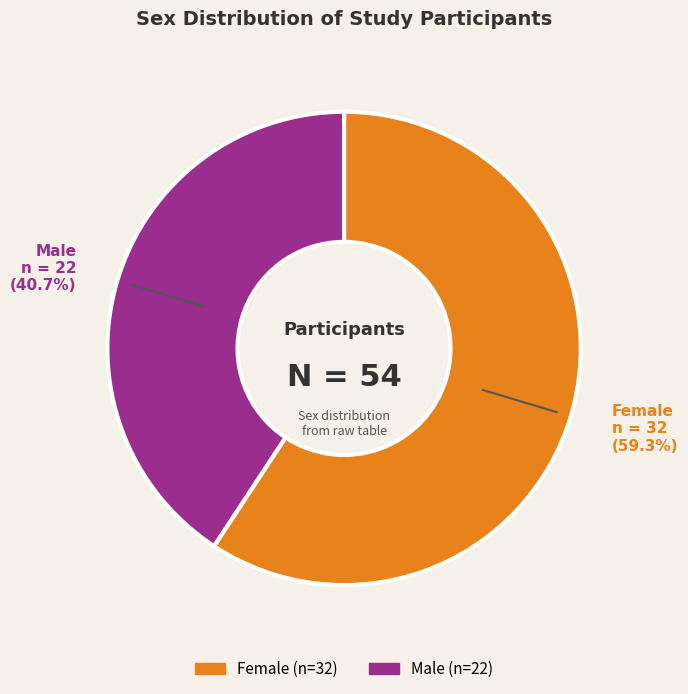

Does any single category account for the majority?

Yes